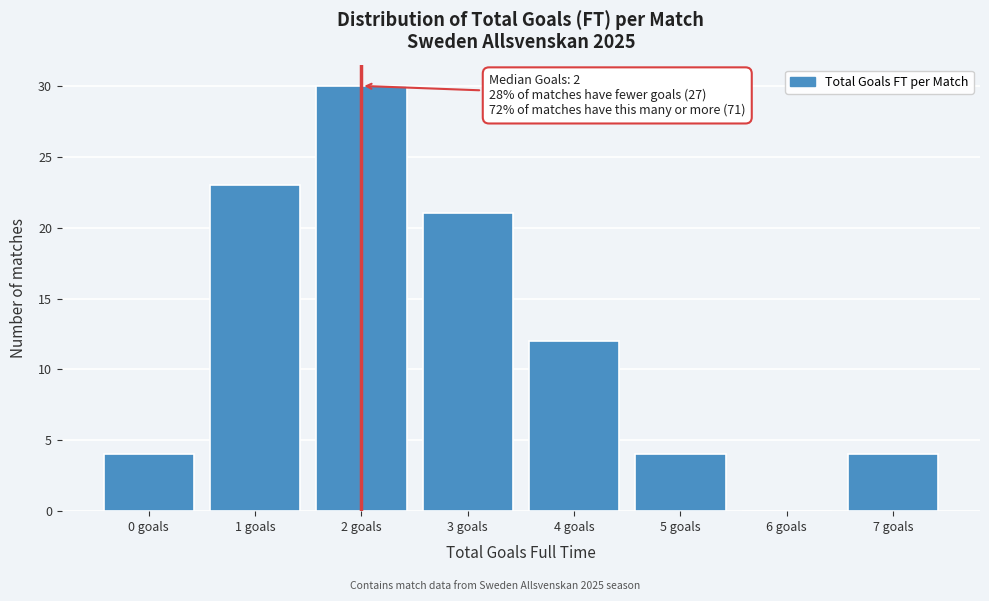

Reading left to right, transcribe all the data shown in this chart.

0 goals=4	1 goals=23	2 goals=30	3 goals=21	4 goals=12	5 goals=4	6 goals=0	7 goals=4